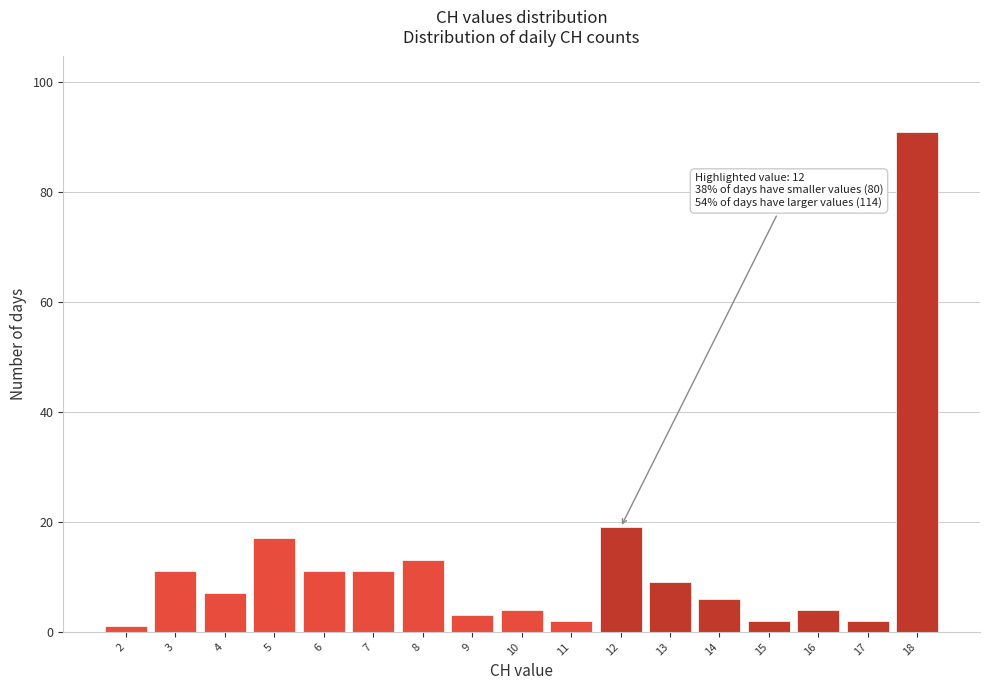

Over which range of the x-axis is the bar tallest?

17.5 to 18.5